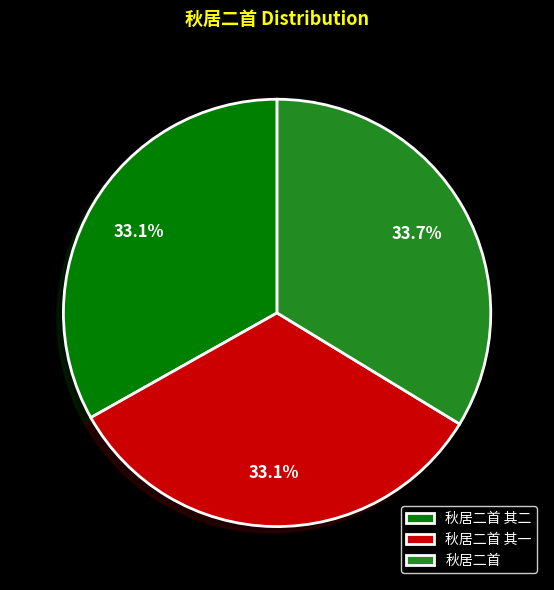

Which category has the biggest portion of the pie?

秋居二首